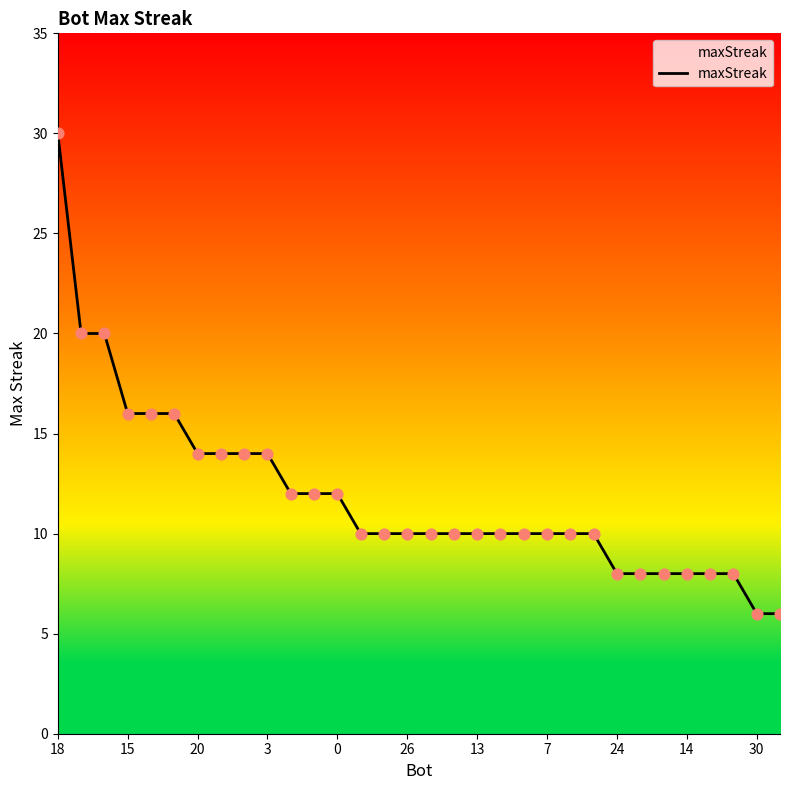

What is the minimum value shown in the chart?

6